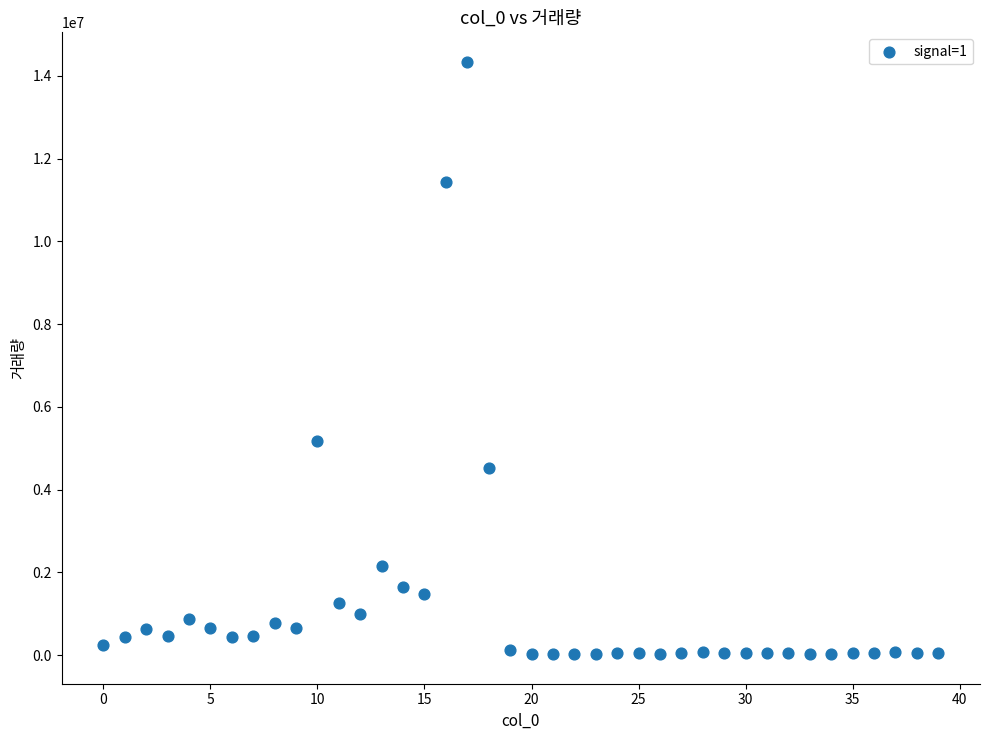

What Y value in the scatter plot is closest to 7182843?

5165514